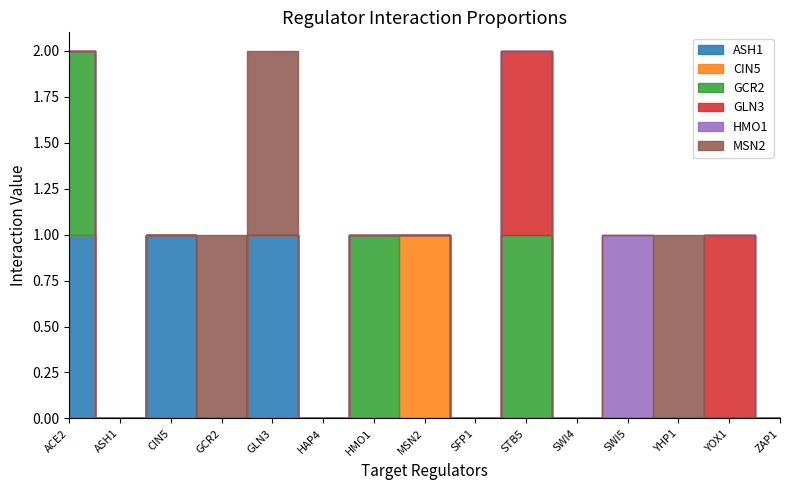

At which category does the chart reach its peak across all series?

ACE2